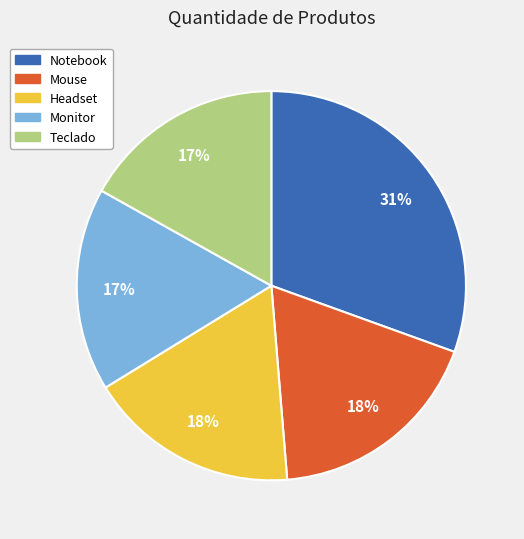

How many slices are in this pie chart?

5